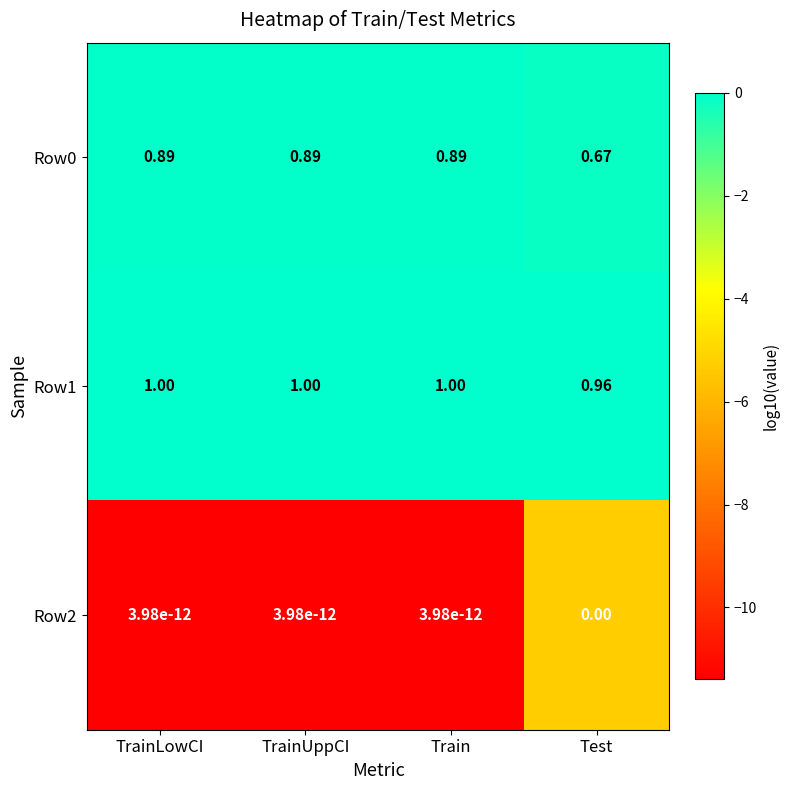

At which label does Row0 reach its minimum?

Test